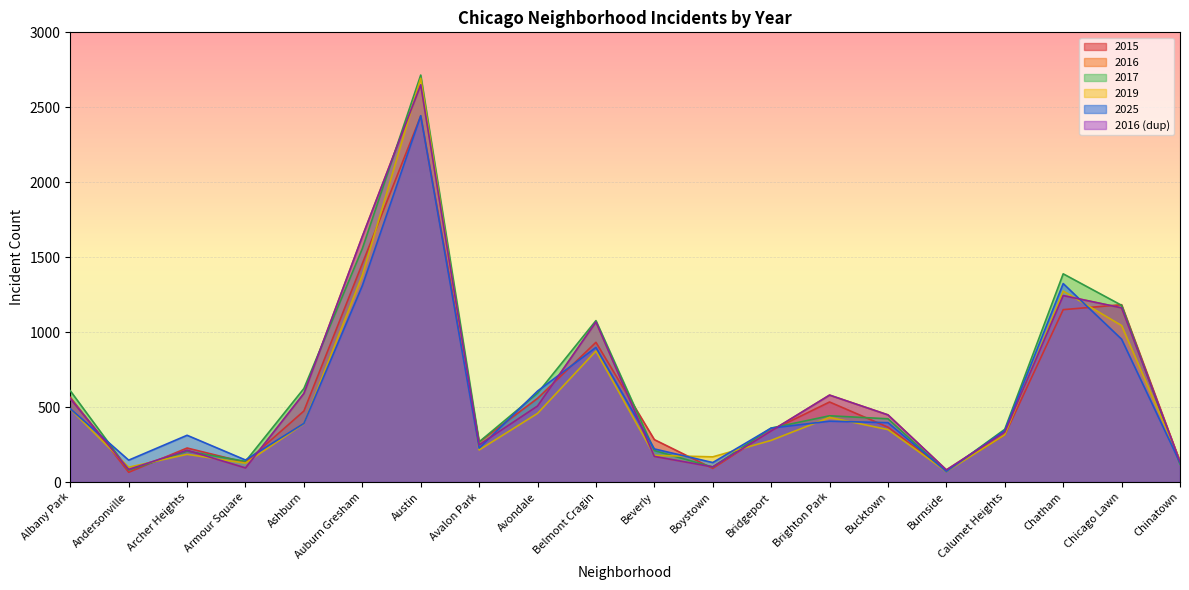

What is the value of the 2019 point at the 18th from the left?

1274